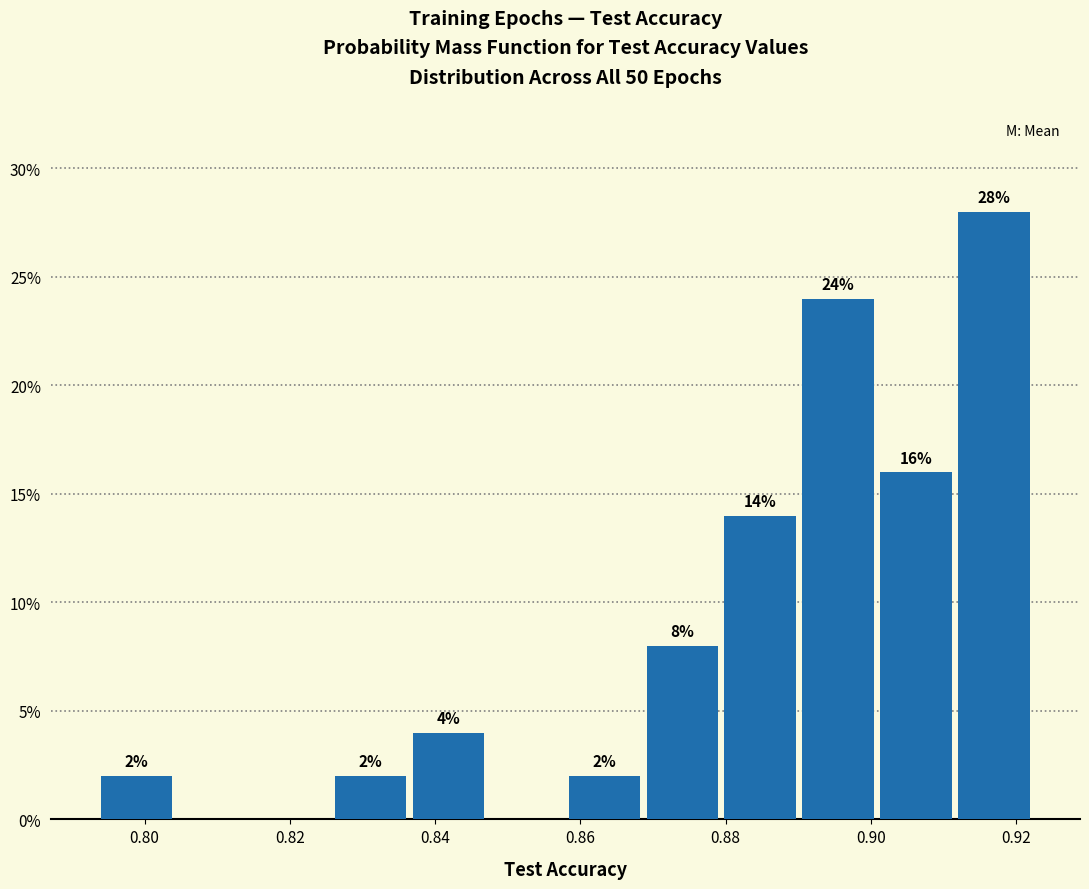

Which range on the x-axis has the tallest bar?

0.912 to 0.922